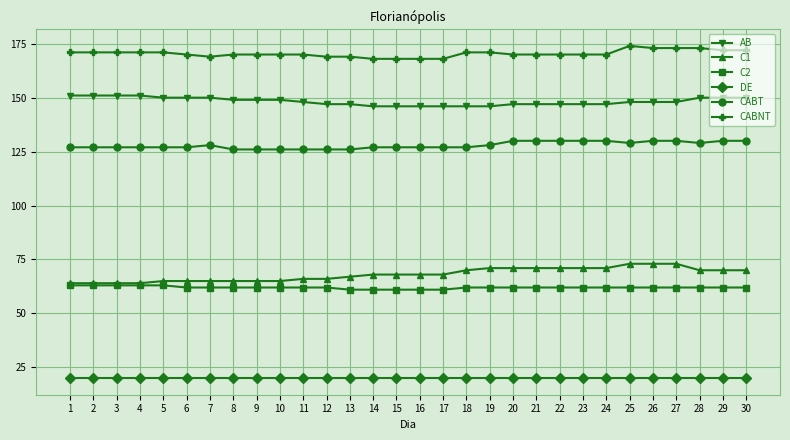

What value does the C2 series have at 25?

62